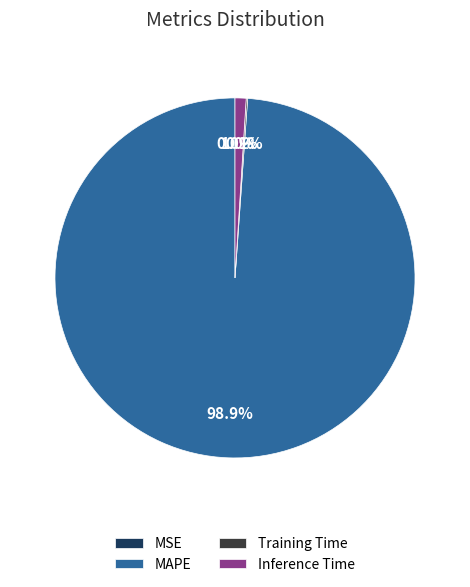

Is the sum of MAPE and MSE greater than half?

Yes